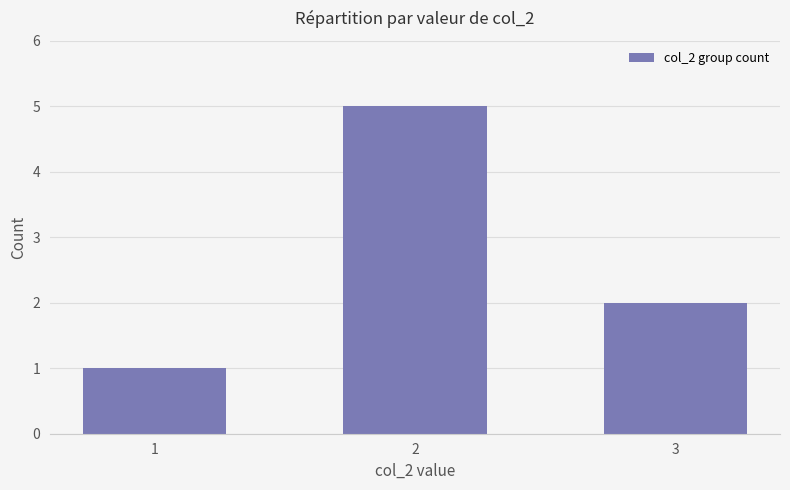

Count the values in the range 1 to 5.

3